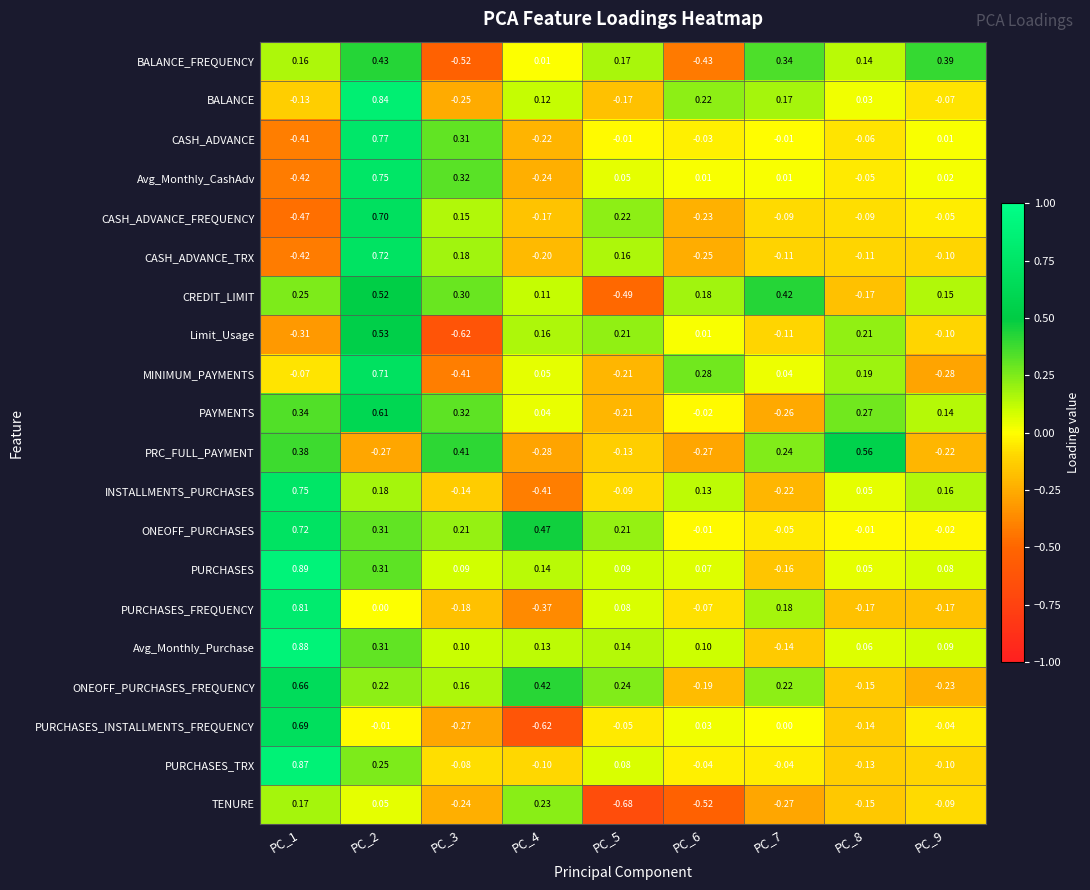

Which series has the largest total across all categories?

ONEOFF_PURCHASES